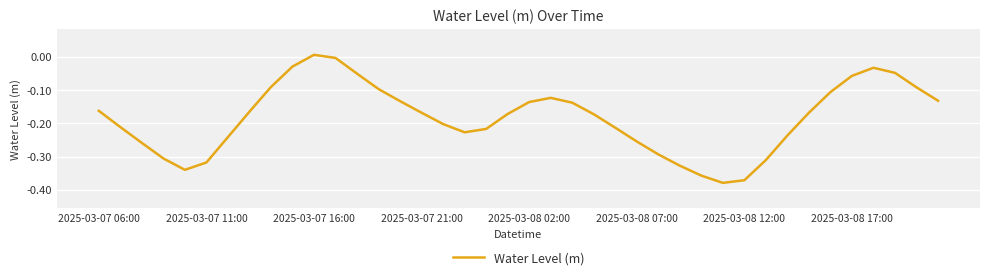

The value at 2025-03-08 07:00 is -0.4. True or false?

False